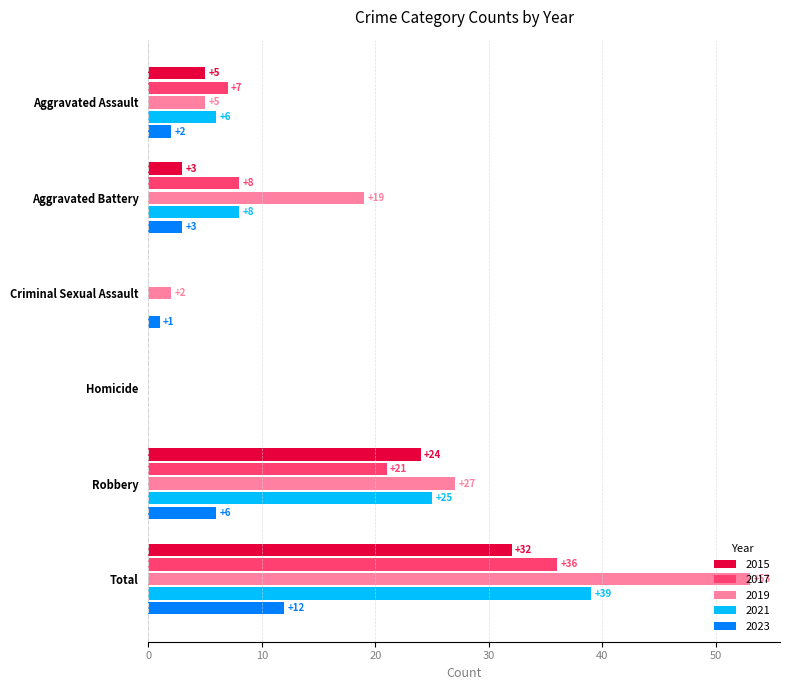

How many 2017 values are between 0 and 21?

5